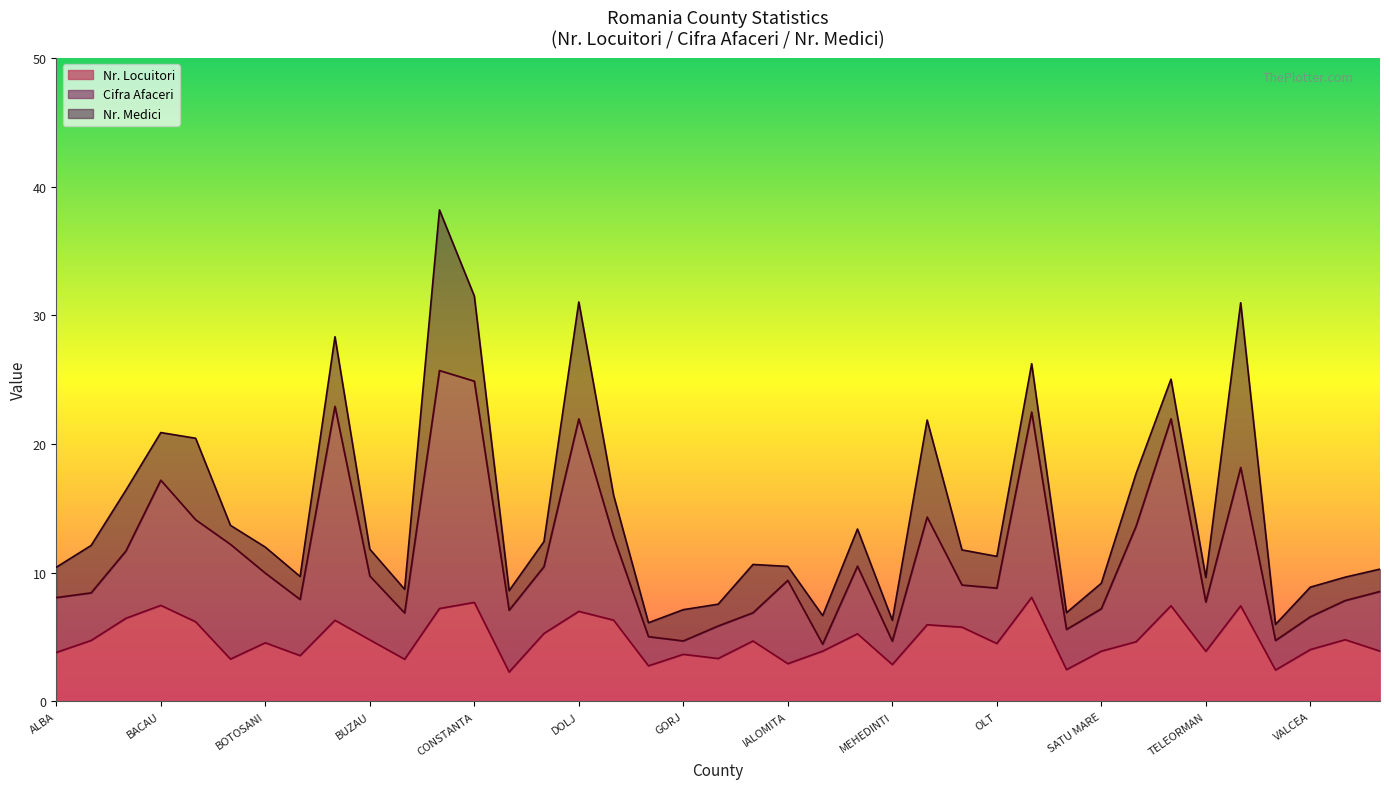

At which category does the chart reach its peak across all series?

CLUJ